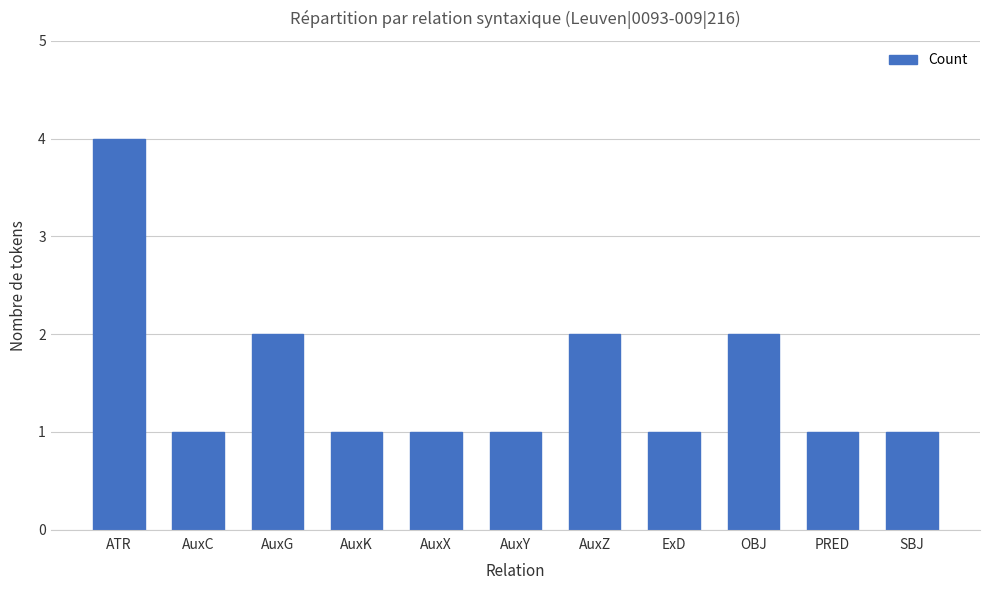

What is the change in value from AuxY to OBJ?

+1